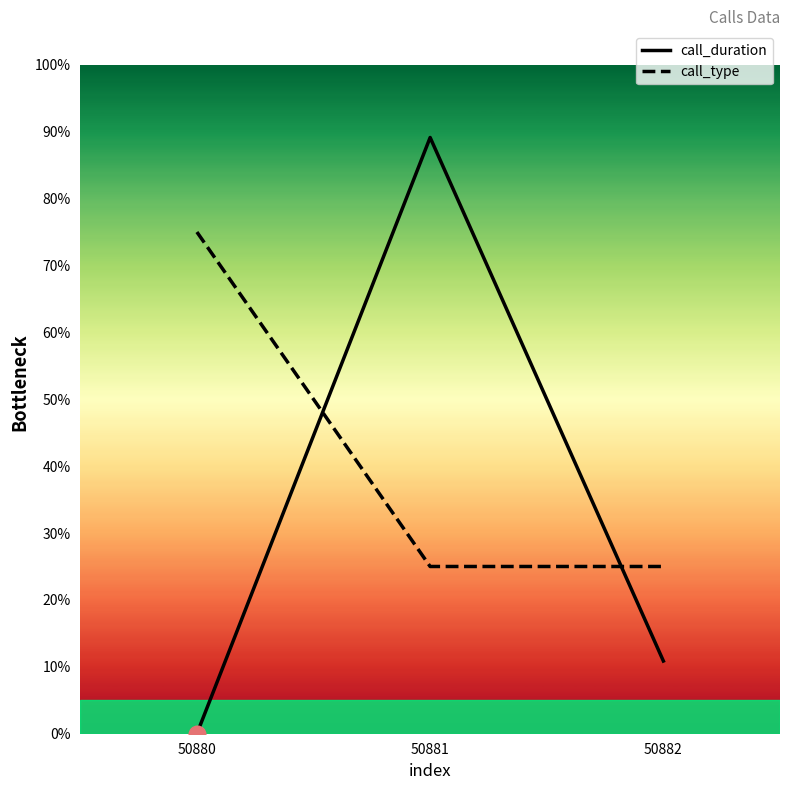

How many data points in call_duration are above 0?

2